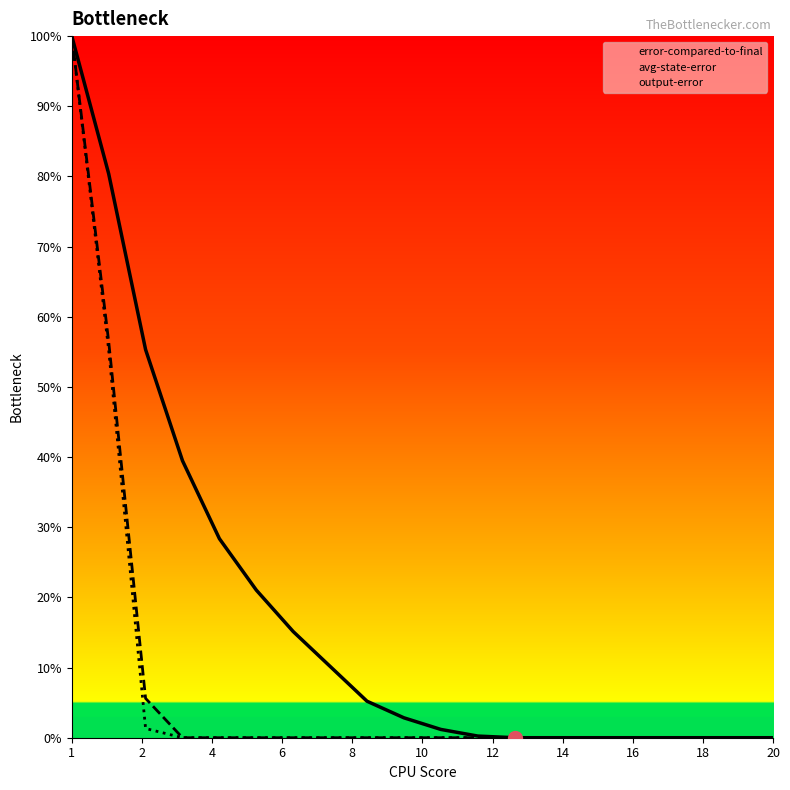

True or false: avg-state-error and error-compared-to-final cross at least once.

False